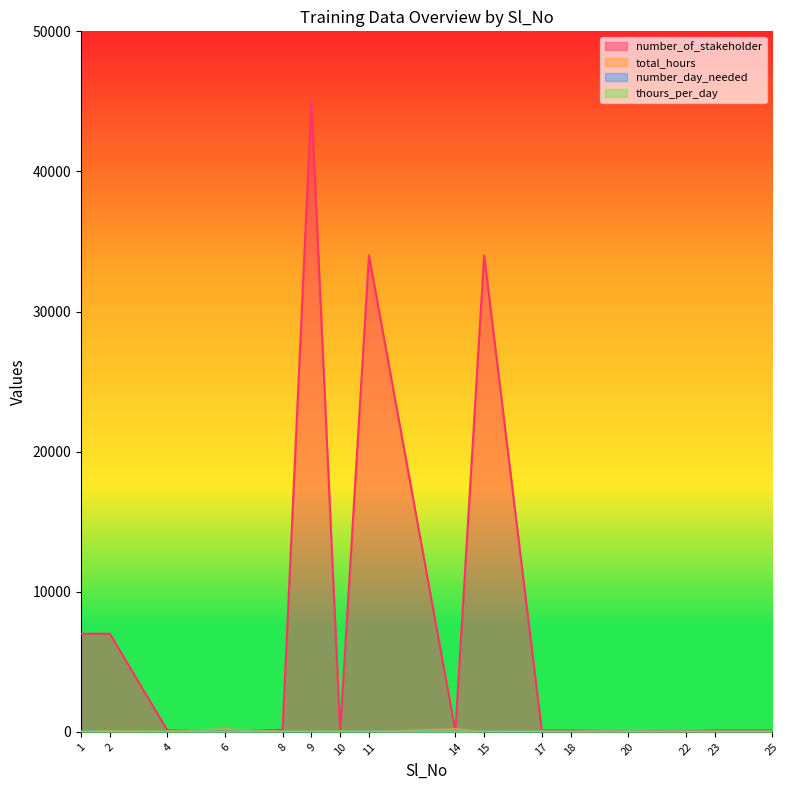

Reading left to right, extract all data points from this chart.

number_of_stakeholder: 1=7000	2=7000	4=100	6=50	8=142	9=45000	10=10	11=34000	14=50	15=34000	17=100	18=100	20=26	22=52	23=100	25=100
total_hours: 1=0	2=54	4=12	6=180	8=6	9=6	10=21	11=8	14=180	15=4	17=6	18=6	20=16	22=12	23=12	25=12
number_day_needed: 1=6	2=6	4=2	6=30	8=1	9=1	10=3	11=4	14=30	15=2	17=1	18=1	20=2	22=2	23=2	25=2
thours_per_day: 1=0	2=9	4=6	6=6	8=6	9=6	10=7	11=2	14=6	15=2	17=6	18=6	20=8	22=6	23=6	25=6